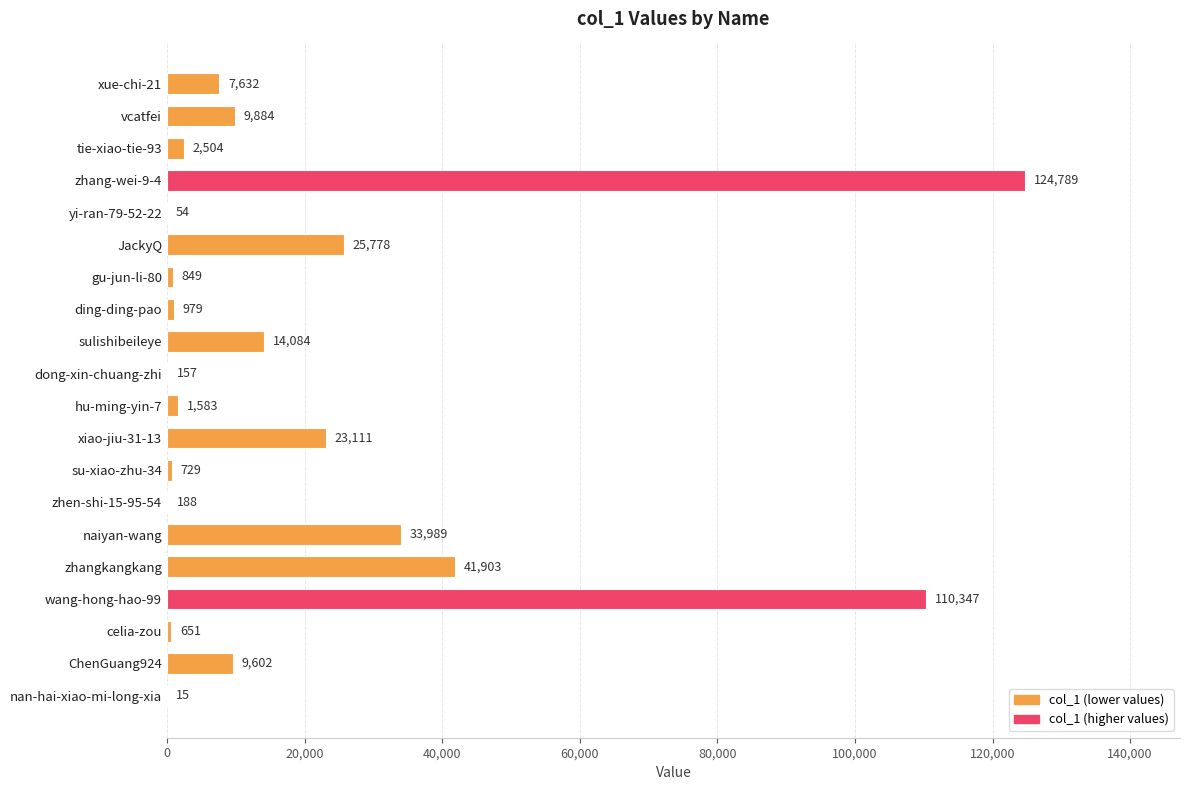

What is the maximum value shown in the chart?

124789